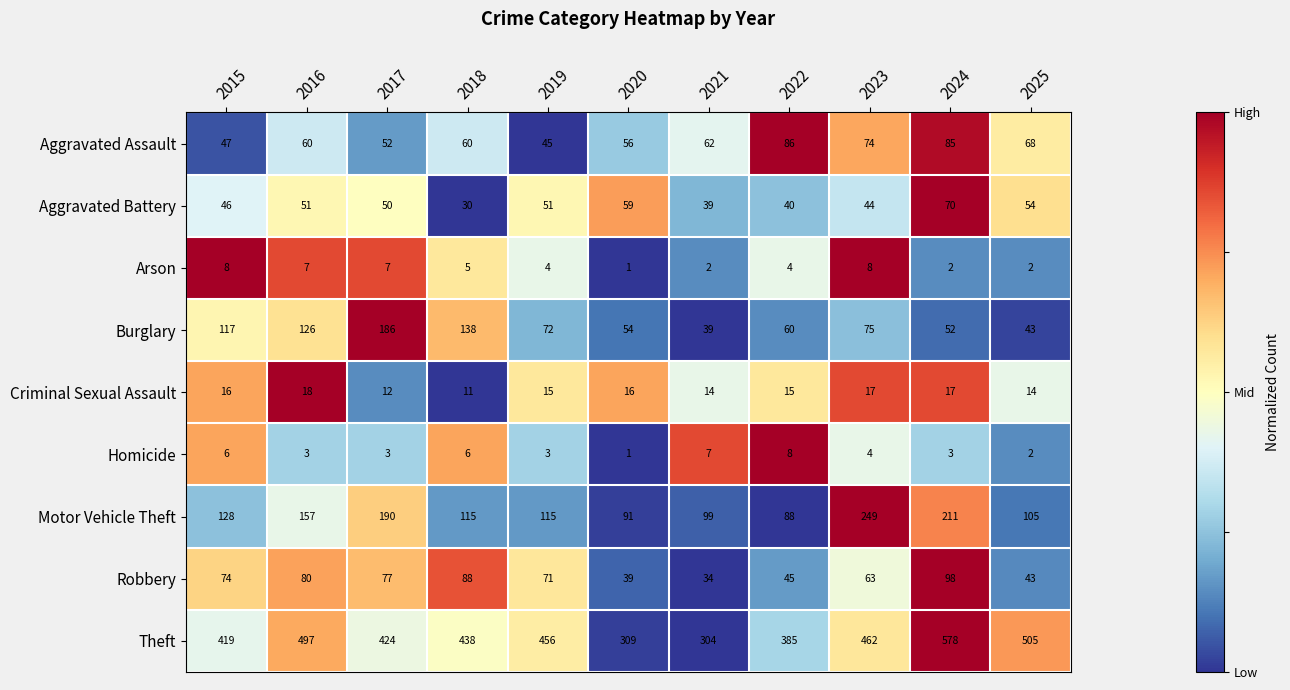

At which category is the sum across all series the highest?

2024